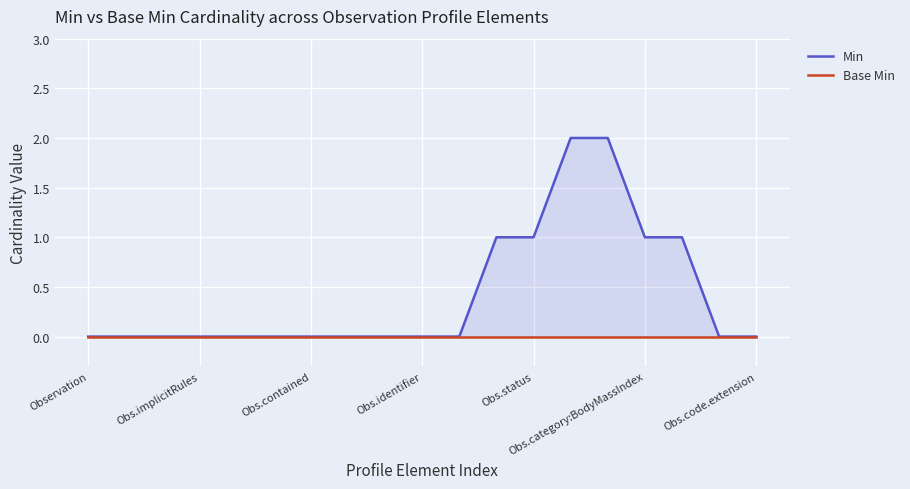

True or false: Min and Base Min cross at least once.

False